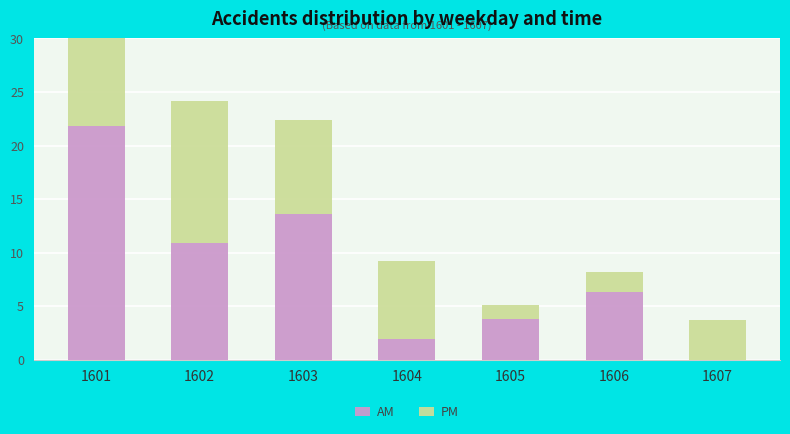

What is the total value across all series at 1602?

24.2